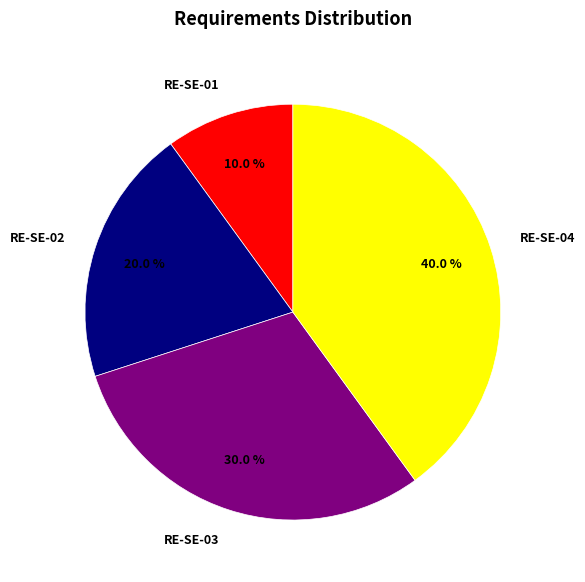

Between RE-SE-02 and RE-SE-01, which is larger?

RE-SE-02